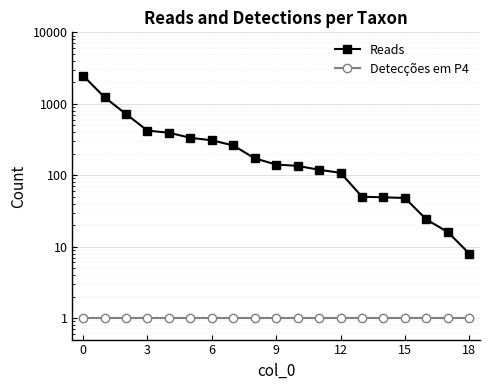

What is the label of the 3rd point from the right?

16